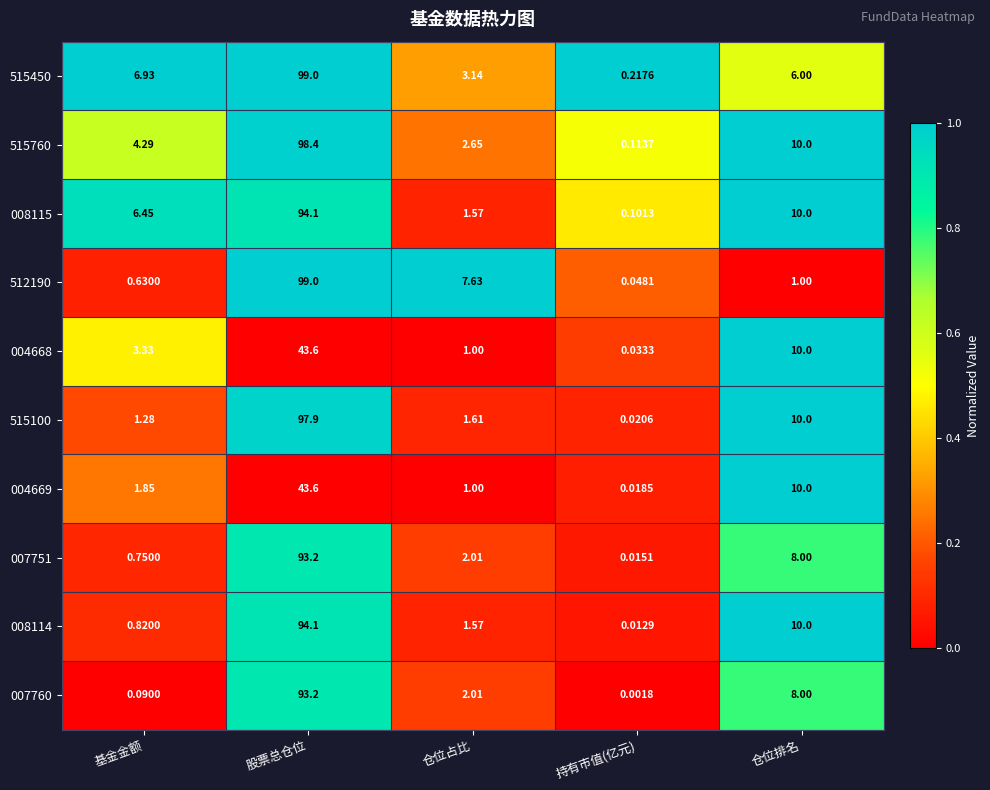

Where is 008114 nearest to the value 47?

仓位排名